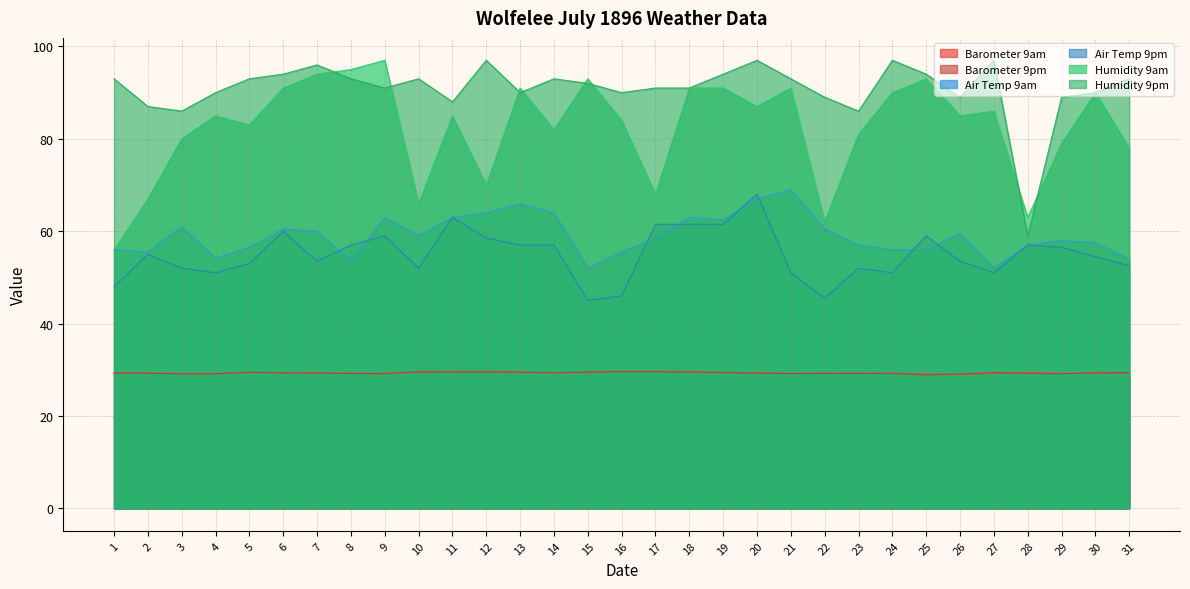

Which series has the widest spread of values?

Humidity 9am